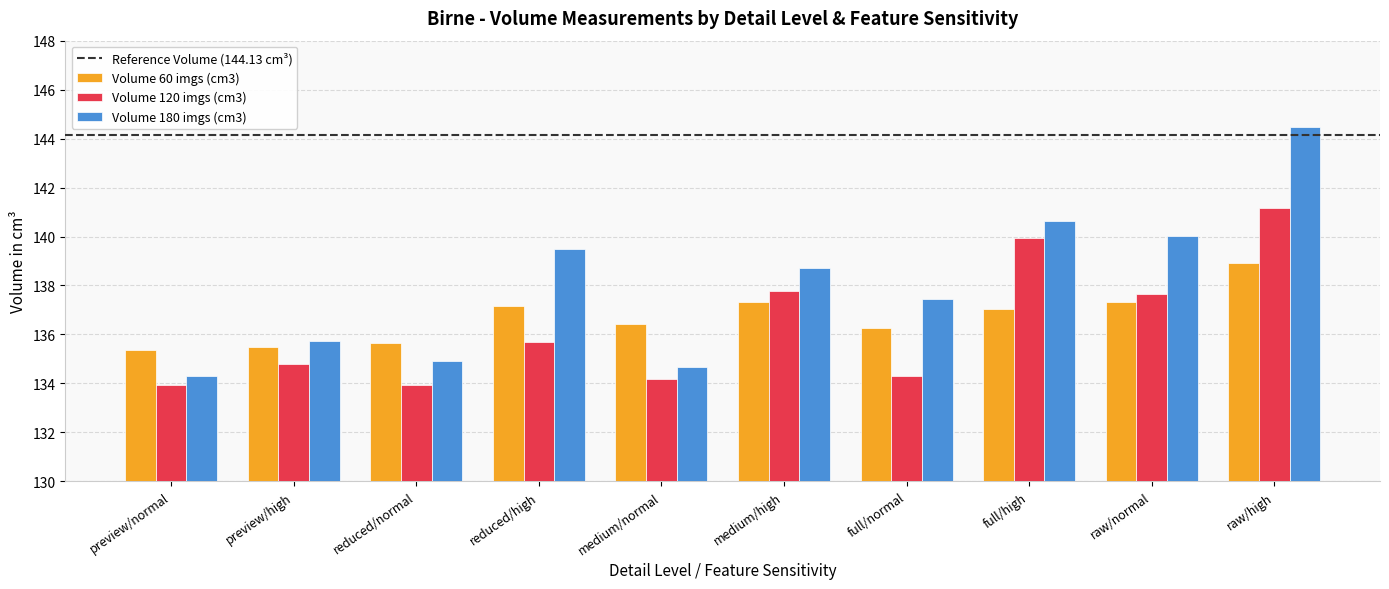

Is it true that Volume 60 imgs (cm3) equals 137.3 at medium/high?

True